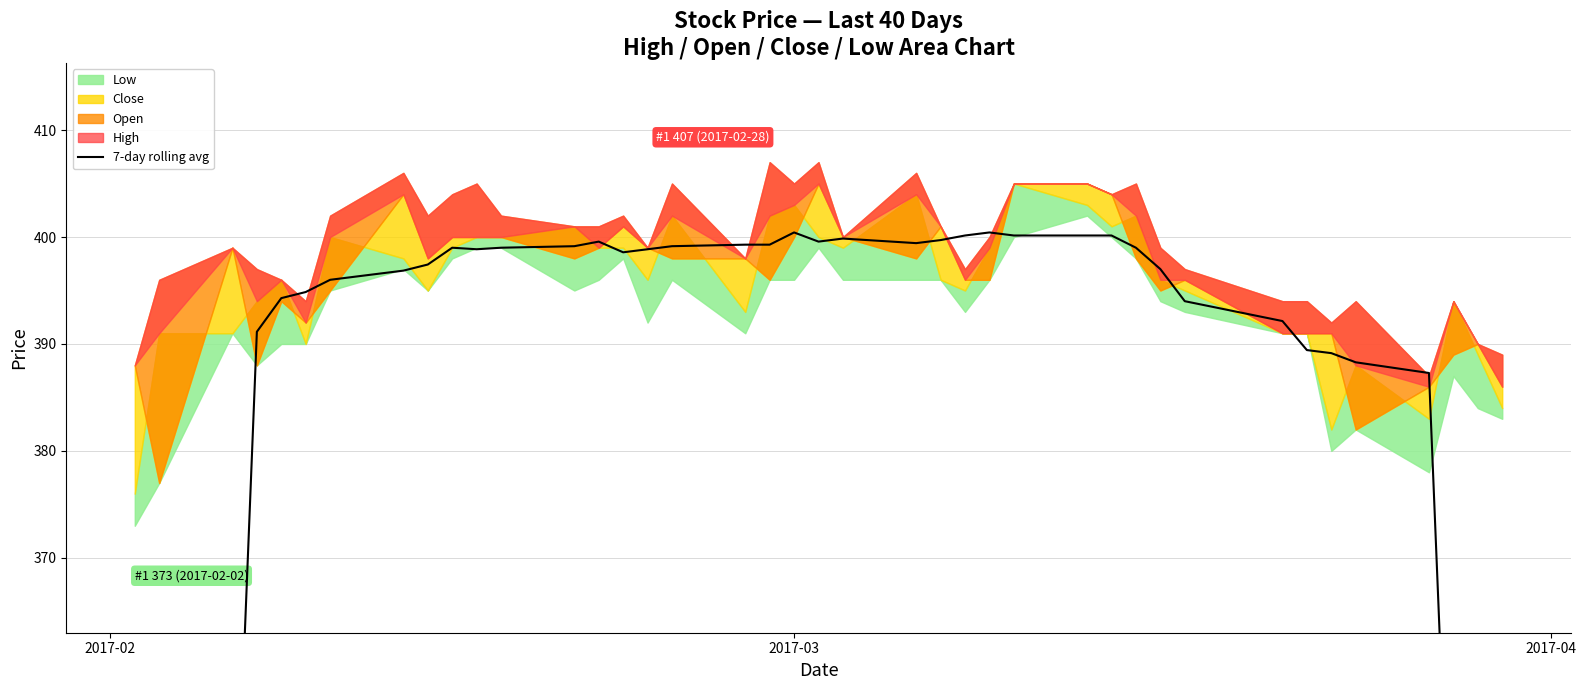

Reading left to right, transcribe all the data shown in this chart.

221.7	278.3	334.0	391.1	394.3	394.9	396.0	396.9	397.4	399.0	398.9	399.0	399.1	399.6	398.6	398.9	399.1	399.3	399.3	400.4	399.6	399.9	399.4	399.7	400.1	400.4	400.1	400.1	400.1	399.0	397.0	394.0	392.1	389.4	389.1	388.3	387.3	331.4	276.9	221.4